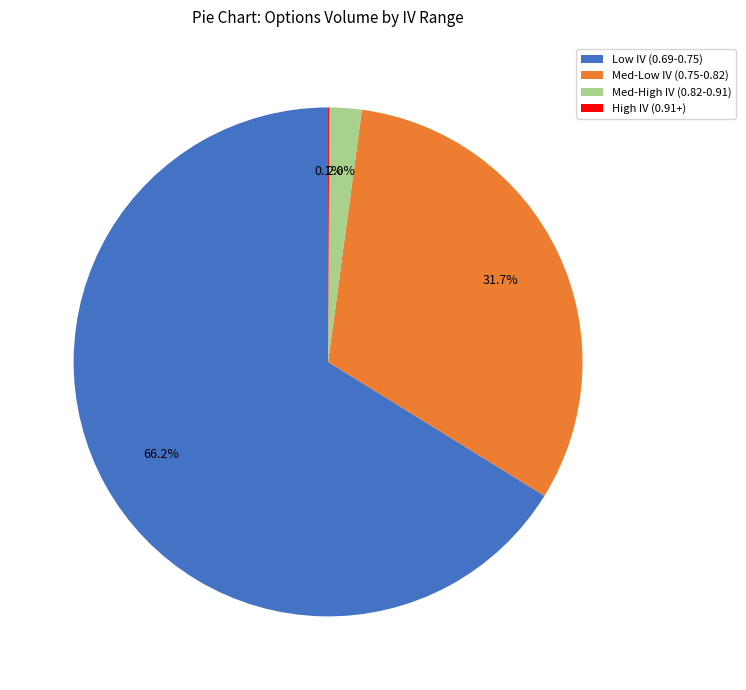

Between Low IV (0.69-0.75) and Med-High IV (0.82-0.91), which is larger?

Low IV (0.69-0.75)